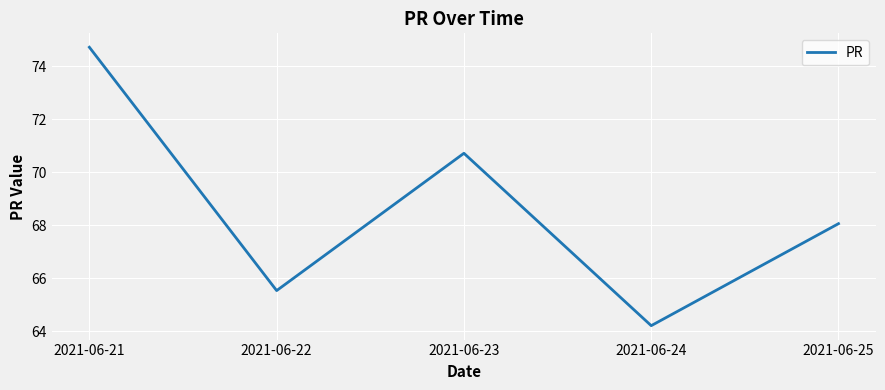

The chart shows a value of 37.6 at 2021-06-23. True or false?

False